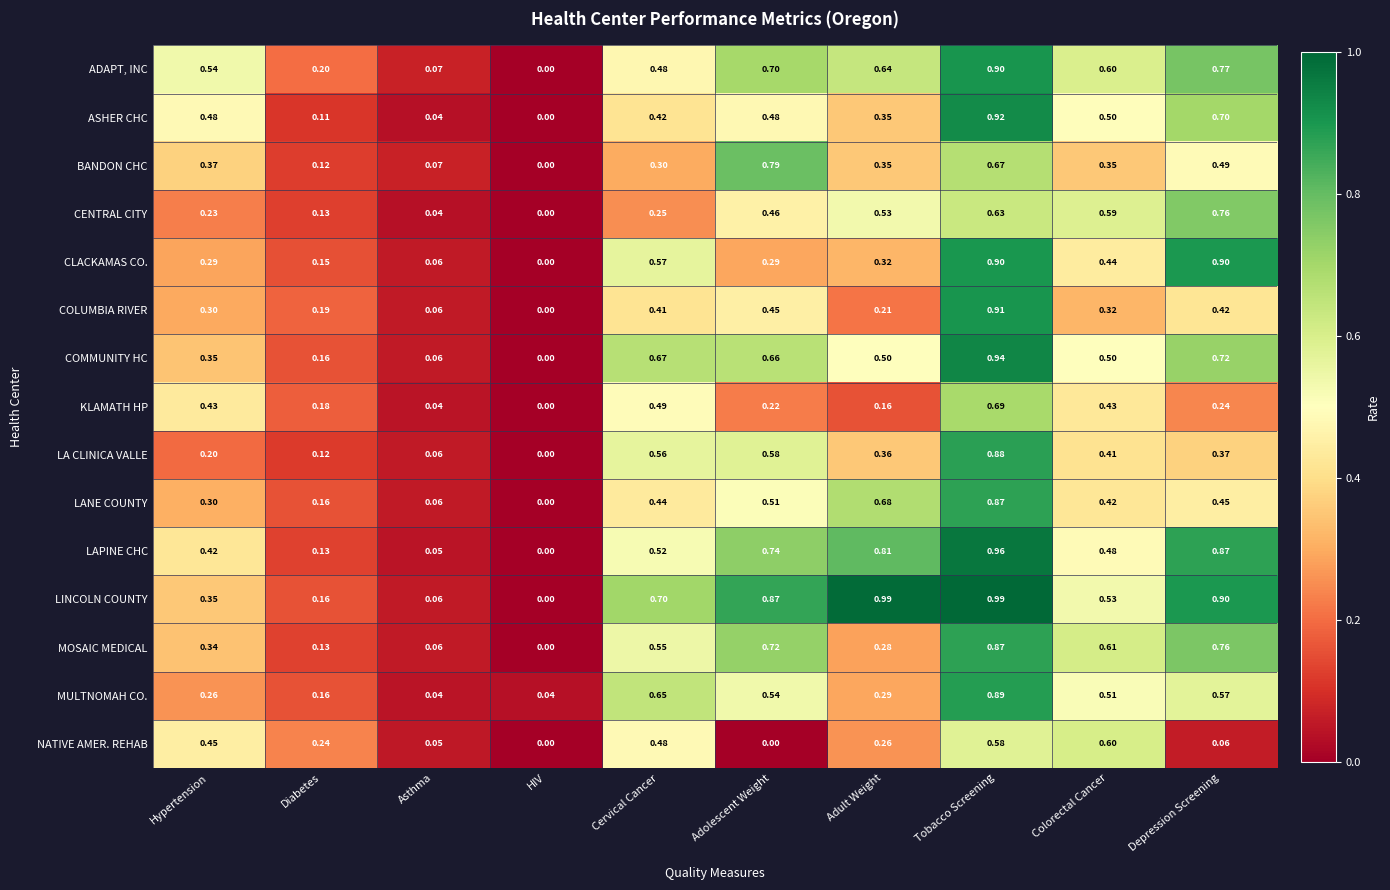

Rank the categories by MOSAIC MEDICAL value from highest to lowest.

Tobacco Screening, Depression Screening, Adolescent Weight, Colorectal Cancer, Cervical Cancer, Hypertension, Adult Weight, Diabetes, Asthma, HIV